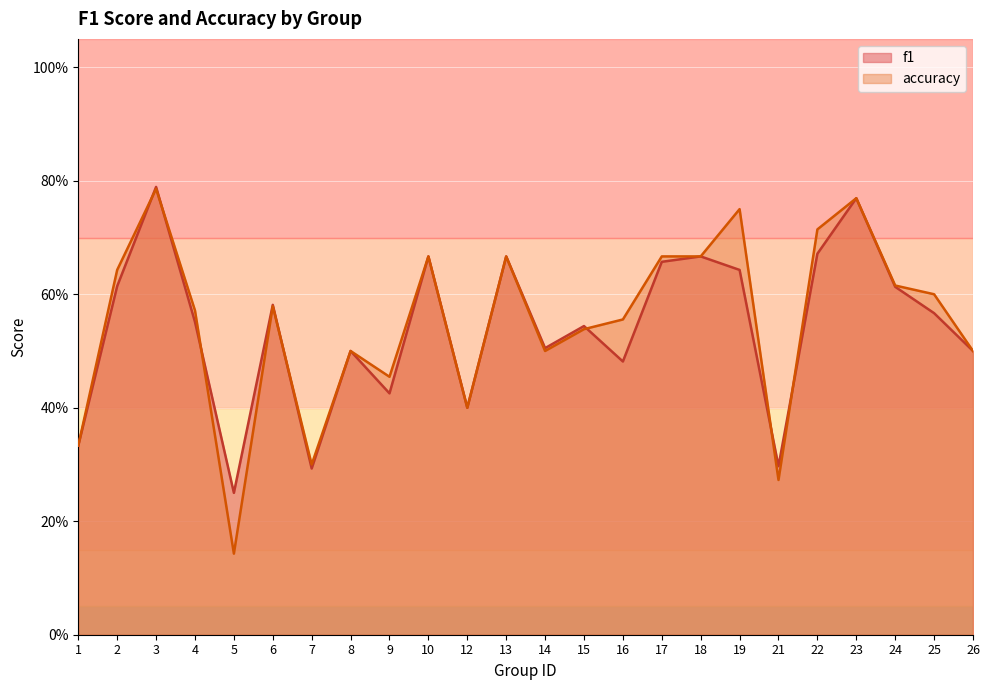

How many data points does each series have?

24